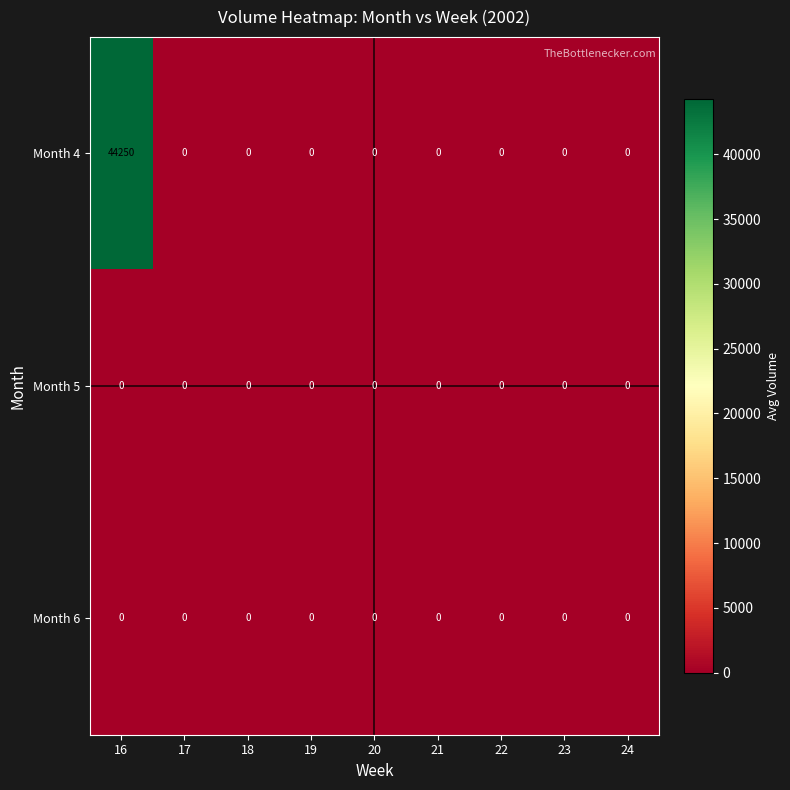

The Month 4 series shows 0 at 23. True or false?

True